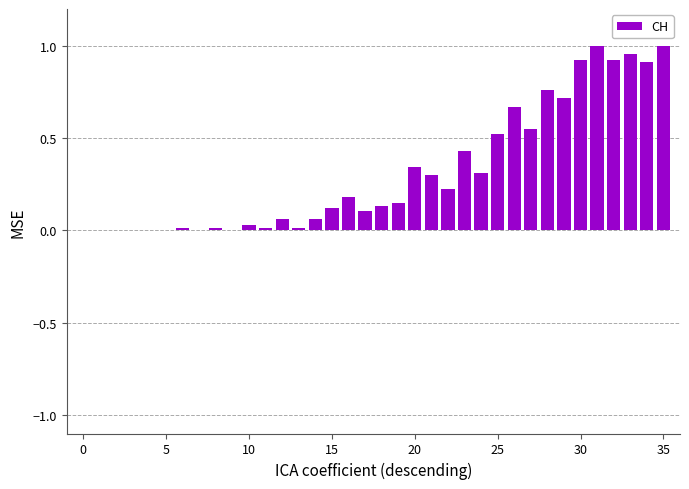

What is the sum of all values?

11.4